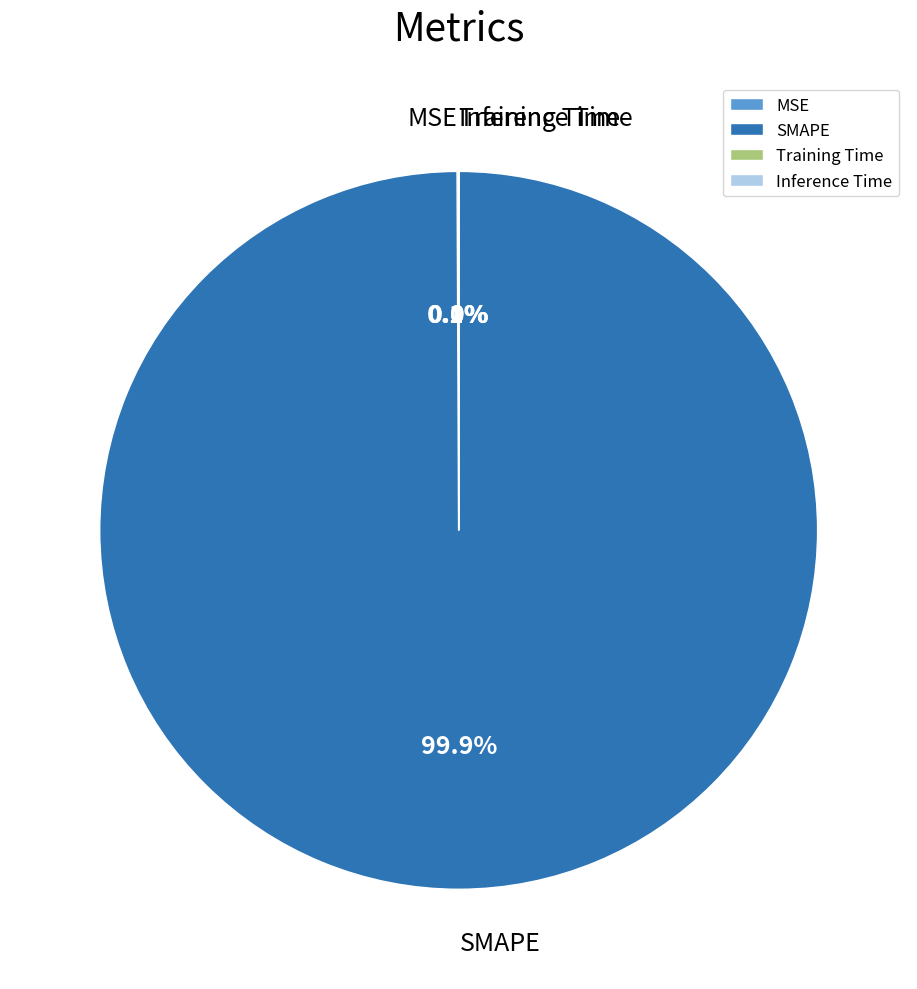

True or false: SMAPE accounts for 90% of the total.

False